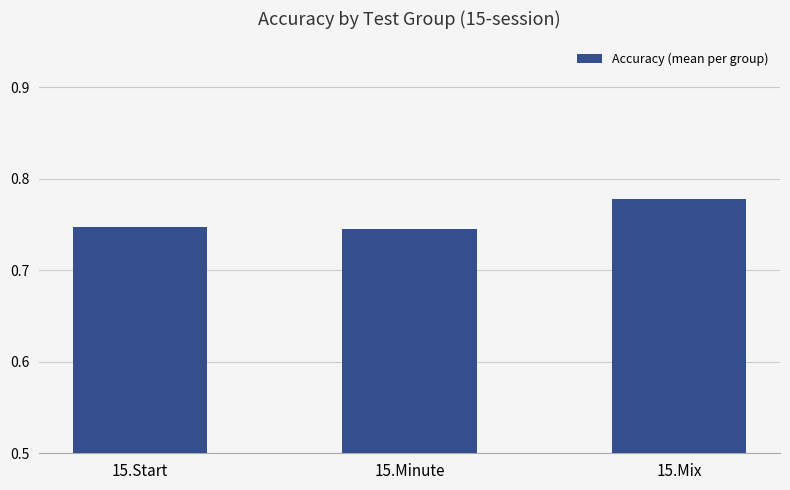

What is the label of the 3rd bar from the left?

15.Mix